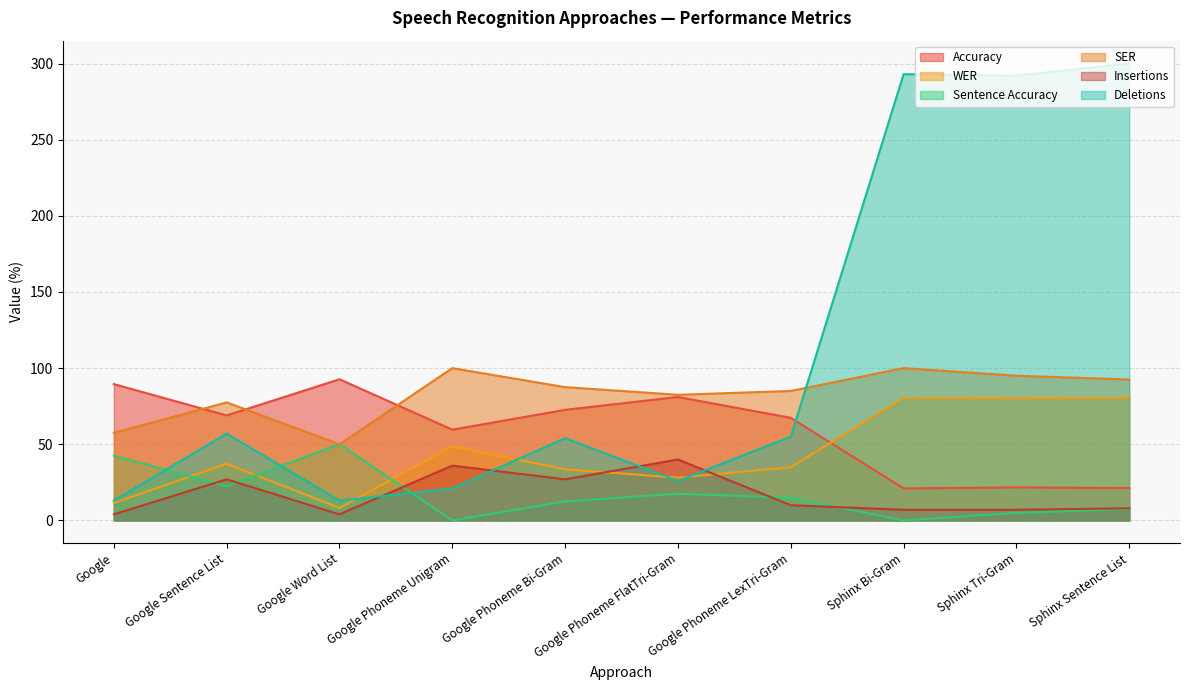

Where do WER and Insertions first cross each other?

Google Phoneme Bi-Gram and Google Phoneme FlatTri-Gram